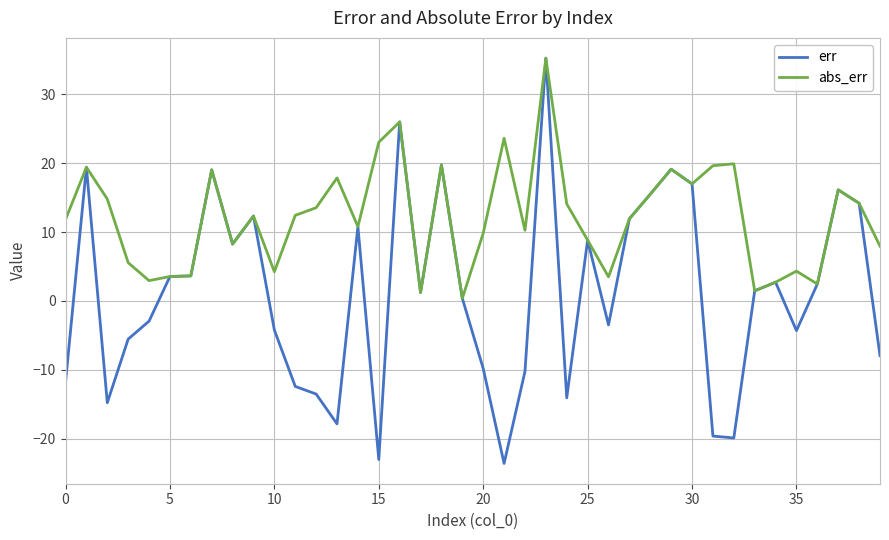

Count the number of data series in this chart.

2